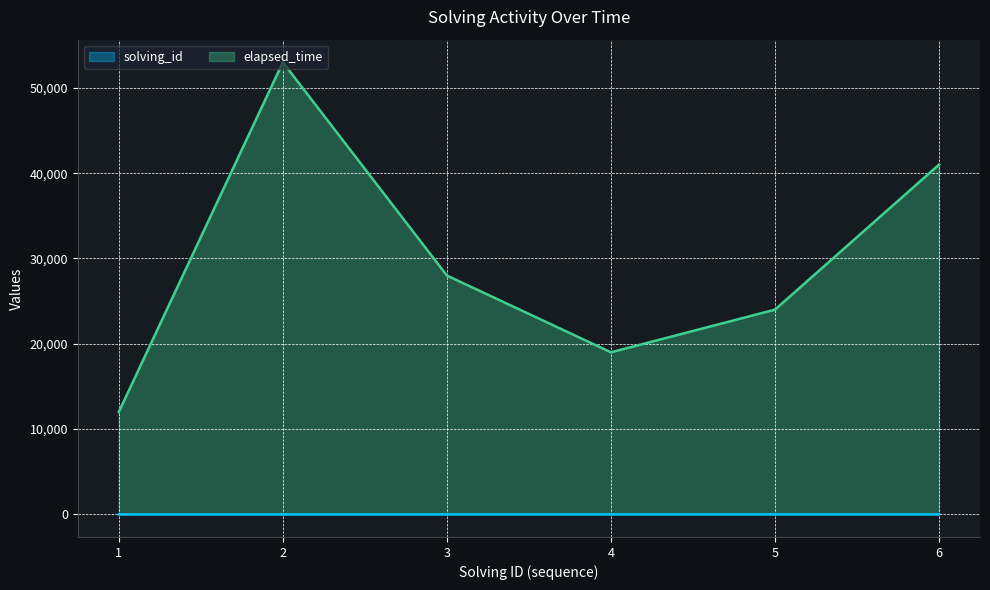

Reading left to right, extract all data points from this chart.

solving_id: 1=1	2=2	3=3	4=4	5=5	6=6
elapsed_time: 1=12000	2=53000	3=28000	4=19000	5=24000	6=41000